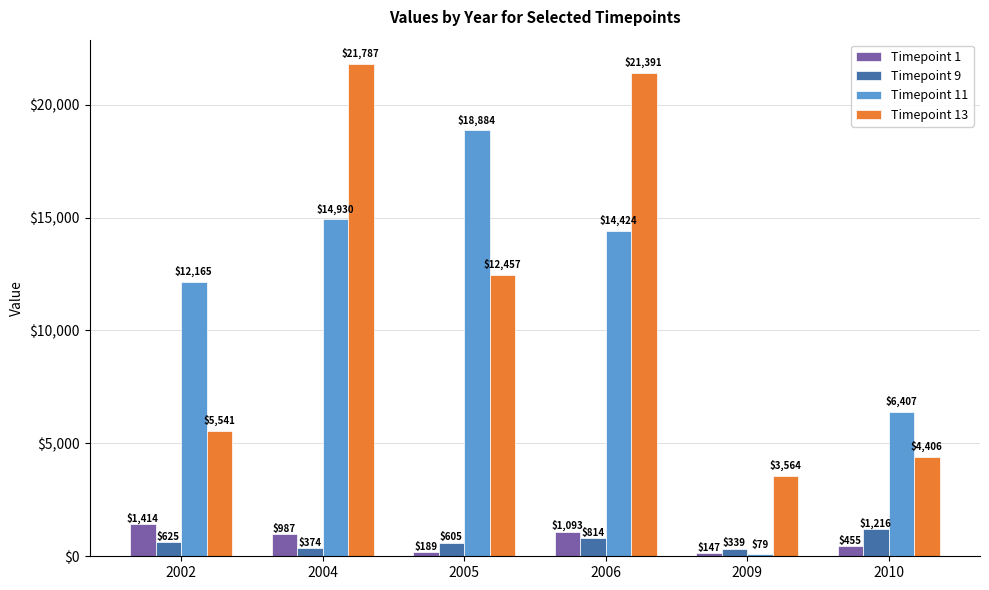

What value does the Timepoint 13 series have at 2005?

12457.0